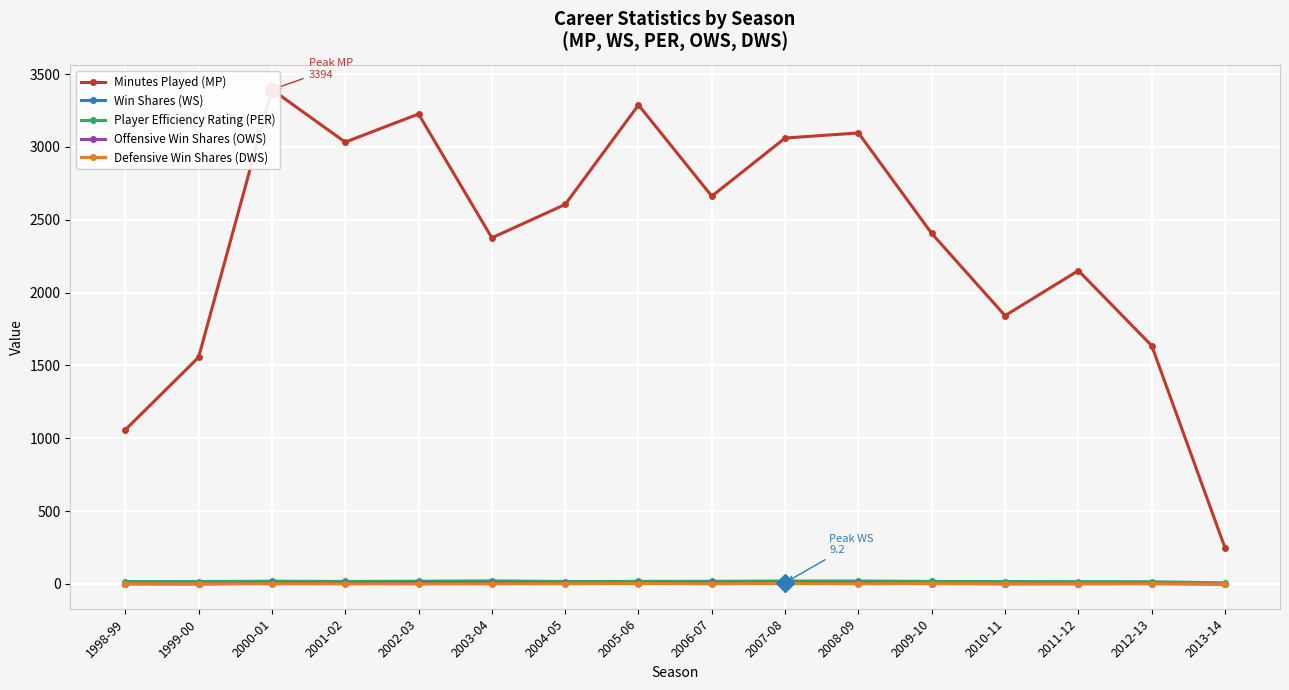

True or false: Minutes Played (MP) has a value of 1087.7 at 2006-07.

False